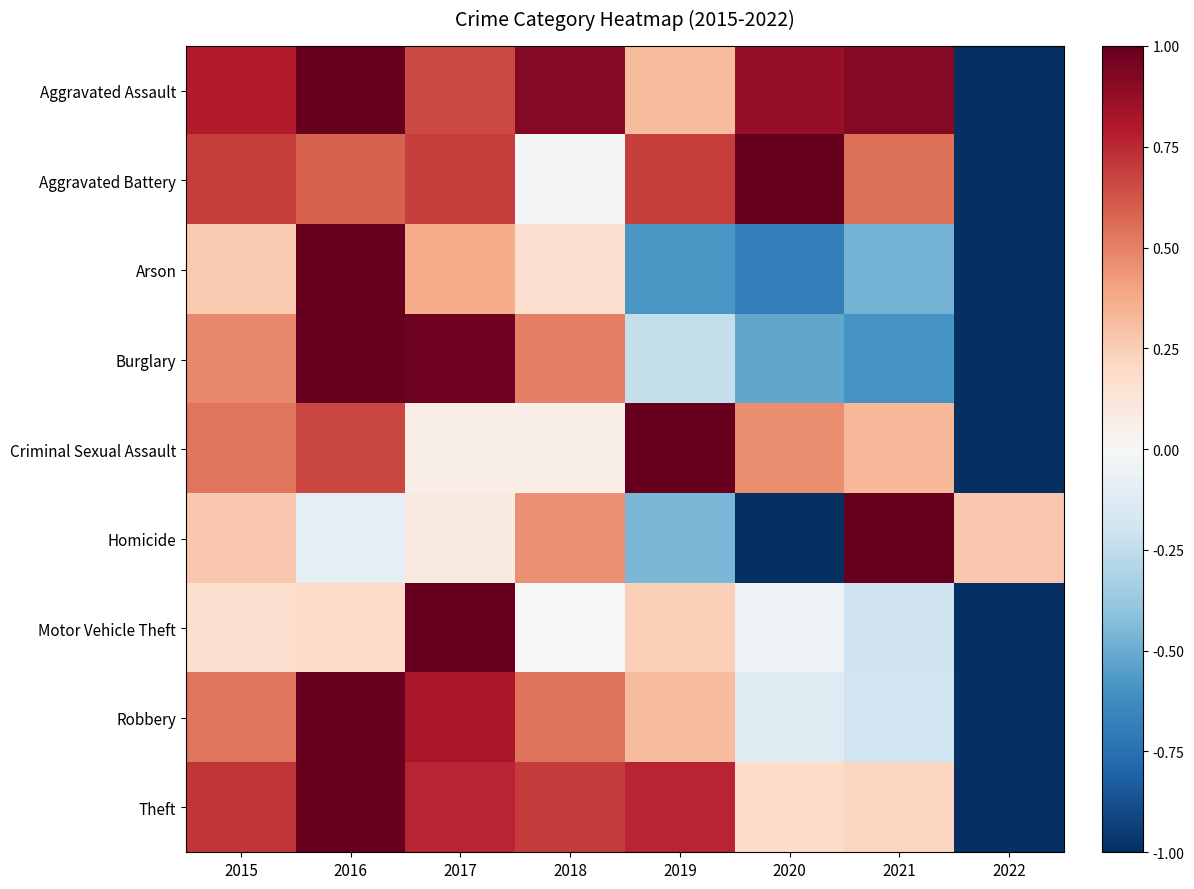

Reading left to right, list all the values displayed in this chart.

Aggravated Assault: 2015=0.8	2016=1.0	2017=0.7	2018=0.9	2019=0.3	2020=0.9	2021=0.9	2022=-1.0
Aggravated Battery: 2015=0.7	2016=0.6	2017=0.7	2018=-0.0	2019=0.7	2020=1.0	2021=0.6	2022=-1.0
Arson: 2015=0.3	2016=1.0	2017=0.4	2018=0.2	2019=-0.6	2020=-0.7	2021=-0.5	2022=-1.0
Burglary: 2015=0.5	2016=1.0	2017=1.0	2018=0.5	2019=-0.2	2020=-0.5	2021=-0.6	2022=-1.0
Criminal Sexual Assault: 2015=0.5	2016=0.7	2017=0.1	2018=0.1	2019=1.0	2020=0.5	2021=0.3	2022=-1.0
Homicide: 2015=0.3	2016=-0.1	2017=0.1	2018=0.5	2019=-0.5	2020=-1.0	2021=1.0	2022=0.3
Motor Vehicle Theft: 2015=0.2	2016=0.2	2017=1.0	2018=0.0	2019=0.2	2020=-0.0	2021=-0.2	2022=-1.0
Robbery: 2015=0.5	2016=1.0	2017=0.8	2018=0.5	2019=0.3	2020=-0.1	2021=-0.2	2022=-1.0
Theft: 2015=0.7	2016=1.0	2017=0.8	2018=0.7	2019=0.8	2020=0.2	2021=0.2	2022=-1.0